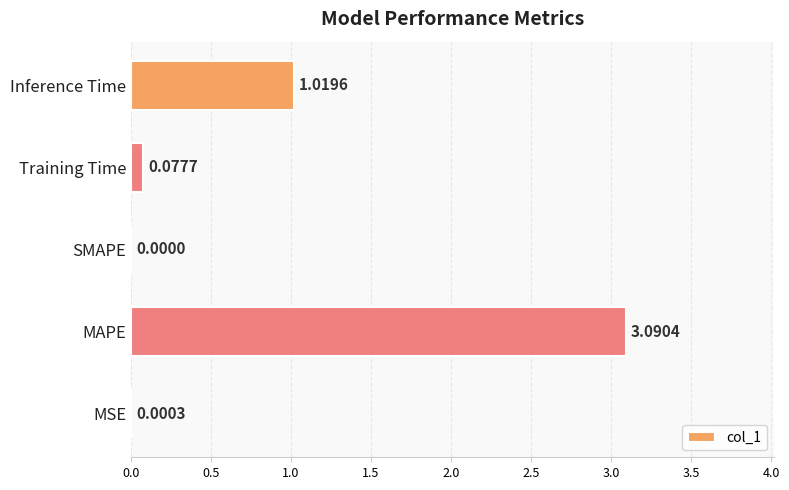

What is the sum of all values?

4.2